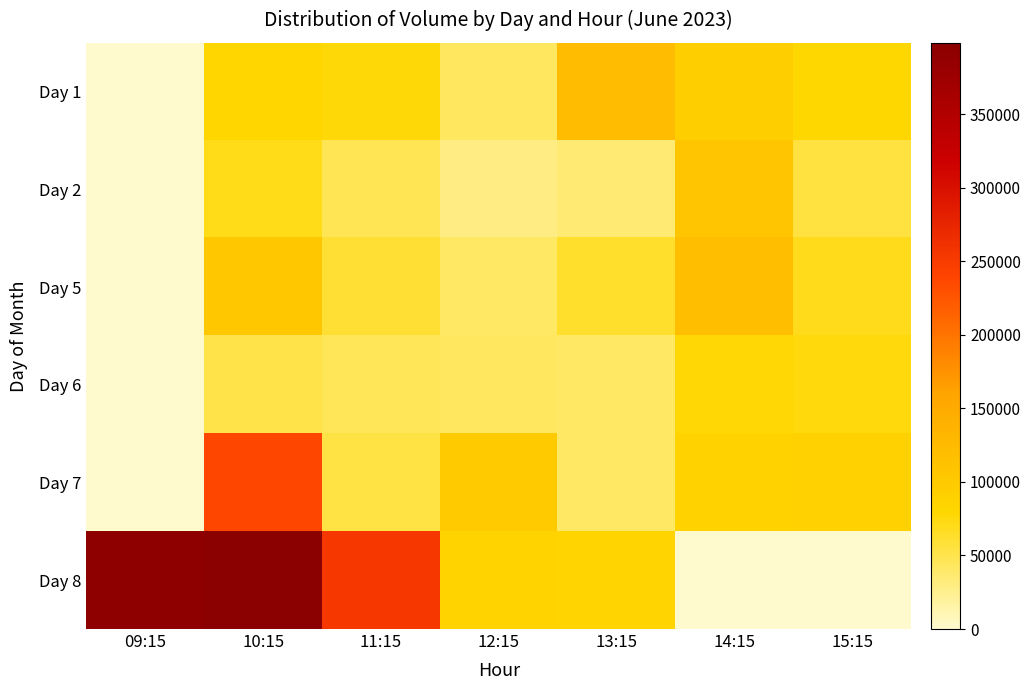

What is the total value across all series at 10:15?

945505